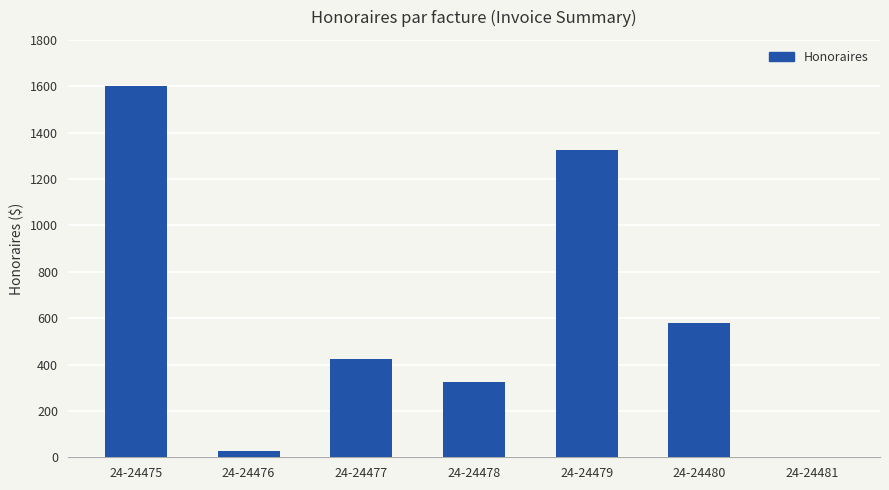

The value at 24-24481 is 989.2. True or false?

False